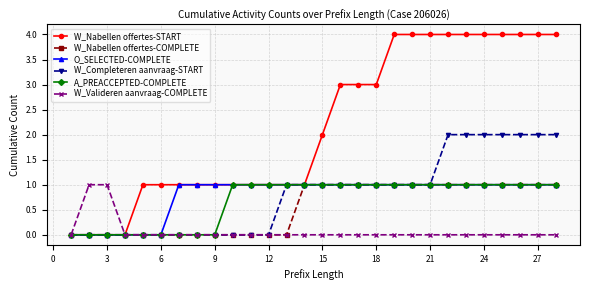

Which series has the largest total across all categories?

W_Nabellen offertes-START